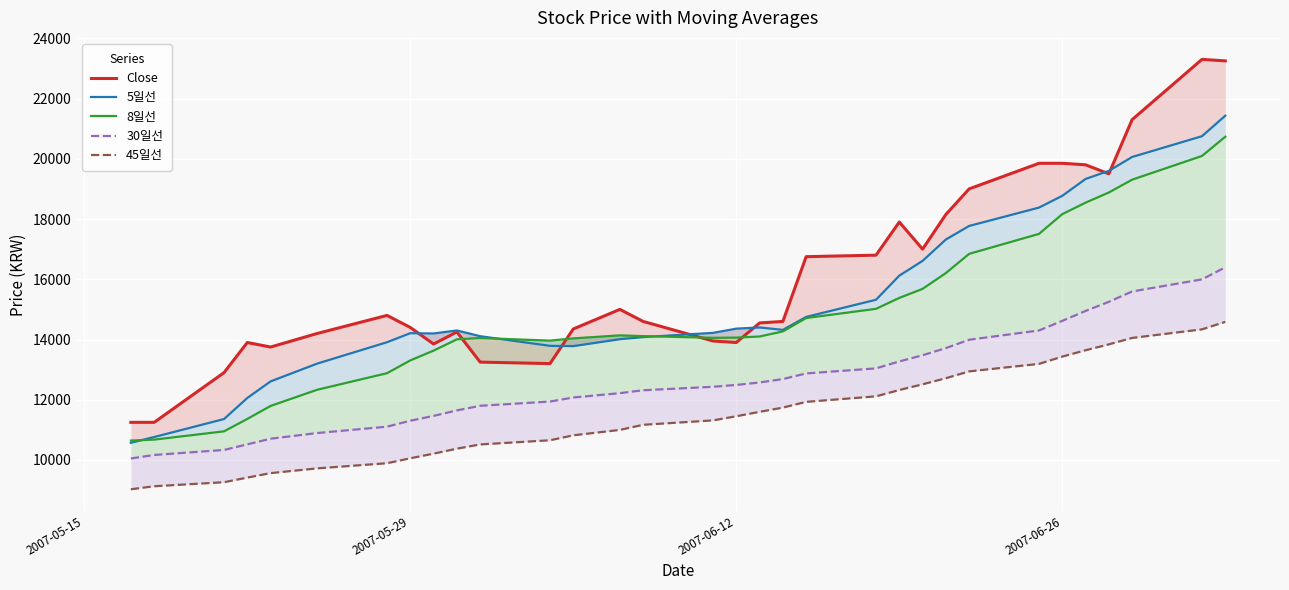

How many data points in 45일선 are above 11451?

16